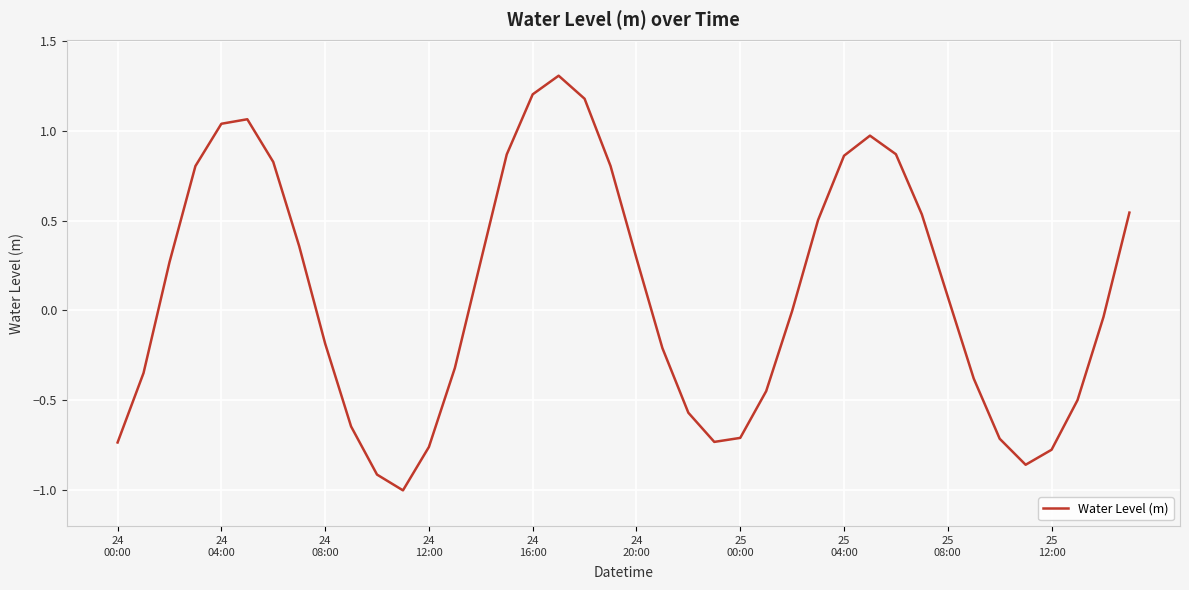

What is the smallest value displayed?

-1.0